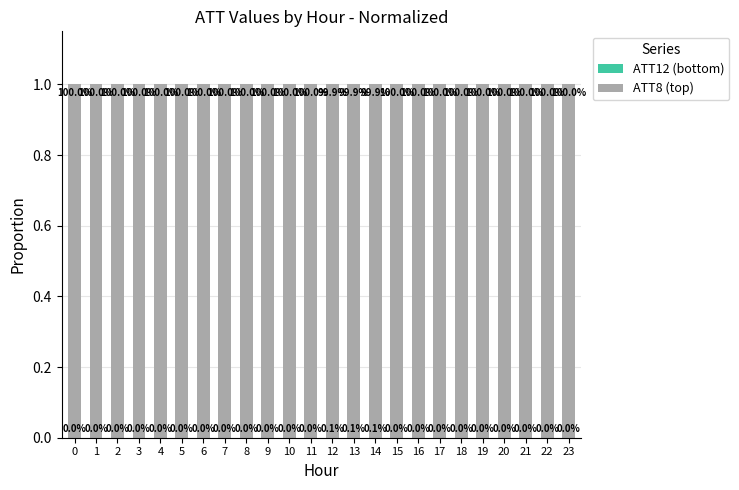

Does the chart contain stacked bars?

Yes